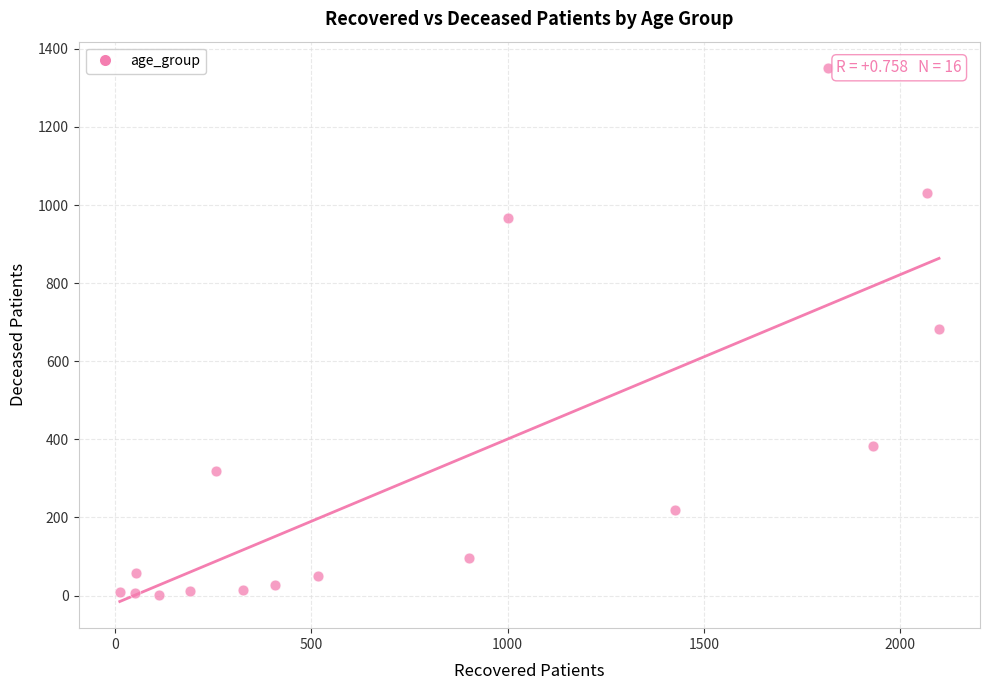

What is the range of Y values (max minus min)?

1348